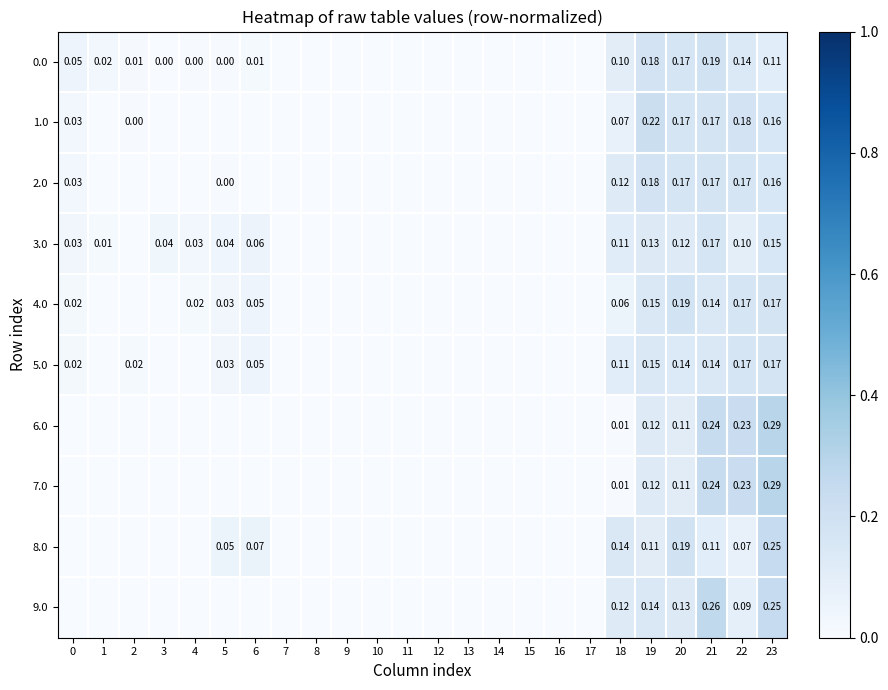

At which label does 6.0 reach its peak?

23